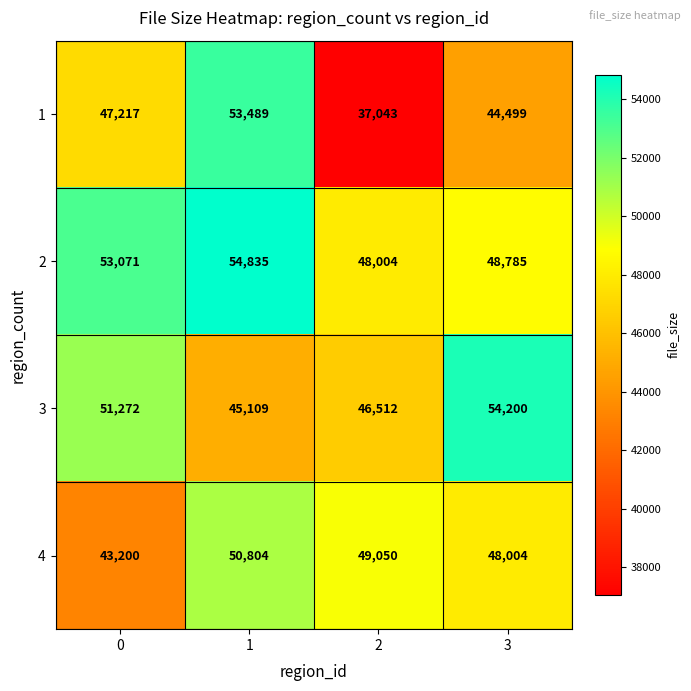

The value of 4 at 3 is 48004. True or false?

True